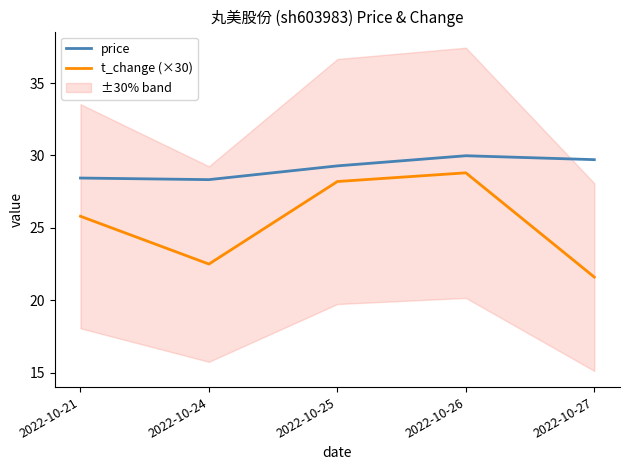

Rank the series by their maximum value, from lowest to highest.

t_change (×30), price